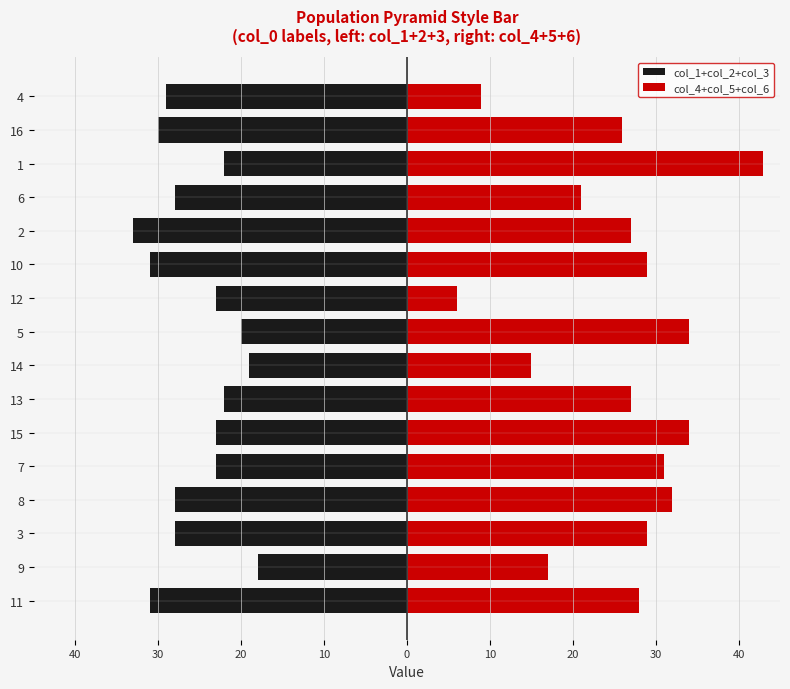

Reading left to right, what are all the values shown in this chart?

col_1+col_2+col_3: -31	-18	-28	-28	-23	-23	-22	-19	-20	-23	-31	-33	-28	-22	-30	-29
col_4+col_5+col_6: 28	17	29	32	31	34	27	15	34	6	29	27	21	43	26	9